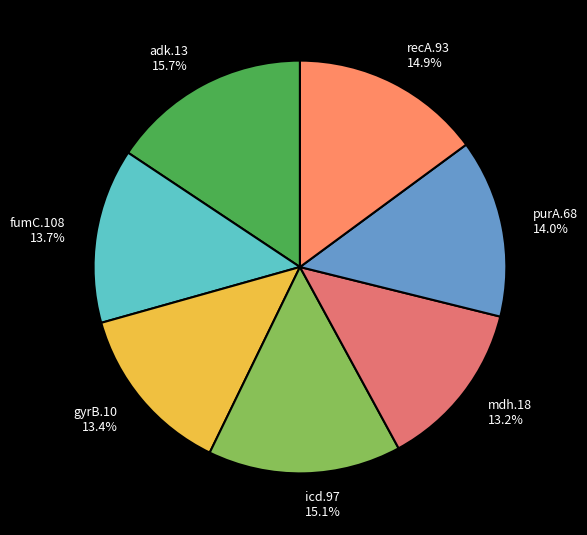

What is the largest slice in the pie chart?

adk.13